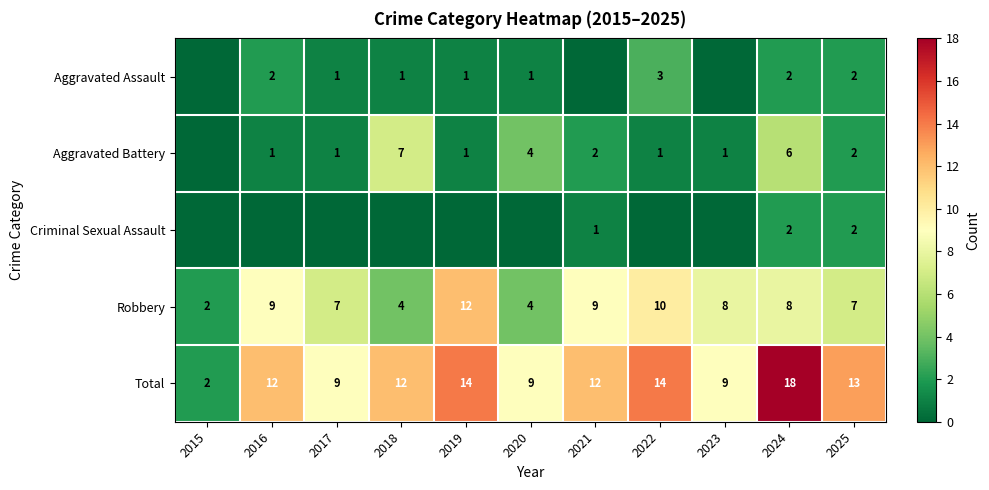

Count the Robbery values in the range 4 to 9.

8